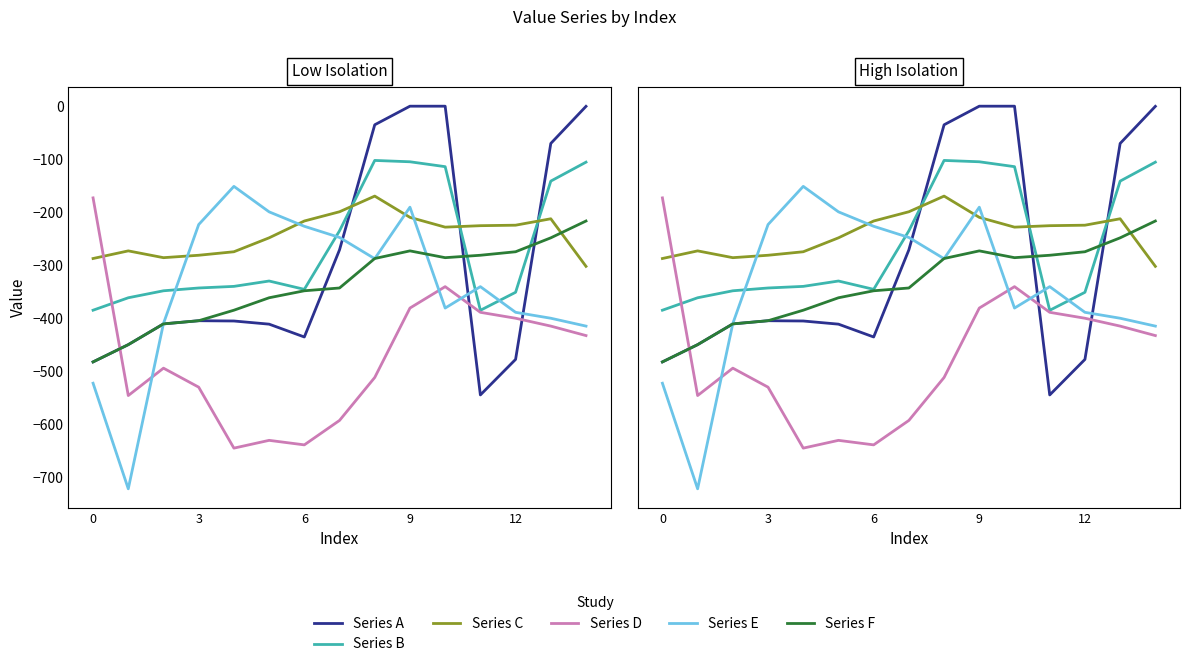

Reading left to right, transcribe all the data shown in this chart.

Series A: -482.0	-449.5	-410.3	-404.4	-404.9	-410.8	-435.0	-270.7	-35.0	0.0	0.0	-544.3	-477.2	-70.2	-0.3
Series B: -384.6	-361.1	-347.9	-342.7	-339.6	-329.5	-345.2	-234.9	-102.3	-104.8	-114.0	-384.7	-350.8	-141.2	-105.5
Series C: -287.1	-272.7	-285.5	-281.0	-274.4	-248.1	-216.4	-199.0	-169.5	-209.6	-228.0	-225.2	-224.3	-212.2	-301.9
Series D: -172.8	-545.4	-493.8	-529.6	-644.5	-629.9	-638.4	-592.3	-511.3	-380.5	-340.1	-388.5	-399.7	-414.5	-432.4
Series E: -522.2	-721.2	-409.5	-223.1	-151.1	-199.2	-226.4	-247.4	-287.5	-190.4	-380.5	-340.1	-388.5	-399.7	-414.5
Series F: -482.0	-449.5	-410.3	-404.4	-384.6	-361.1	-347.9	-342.7	-287.1	-272.7	-285.5	-281.0	-274.4	-248.1	-216.4